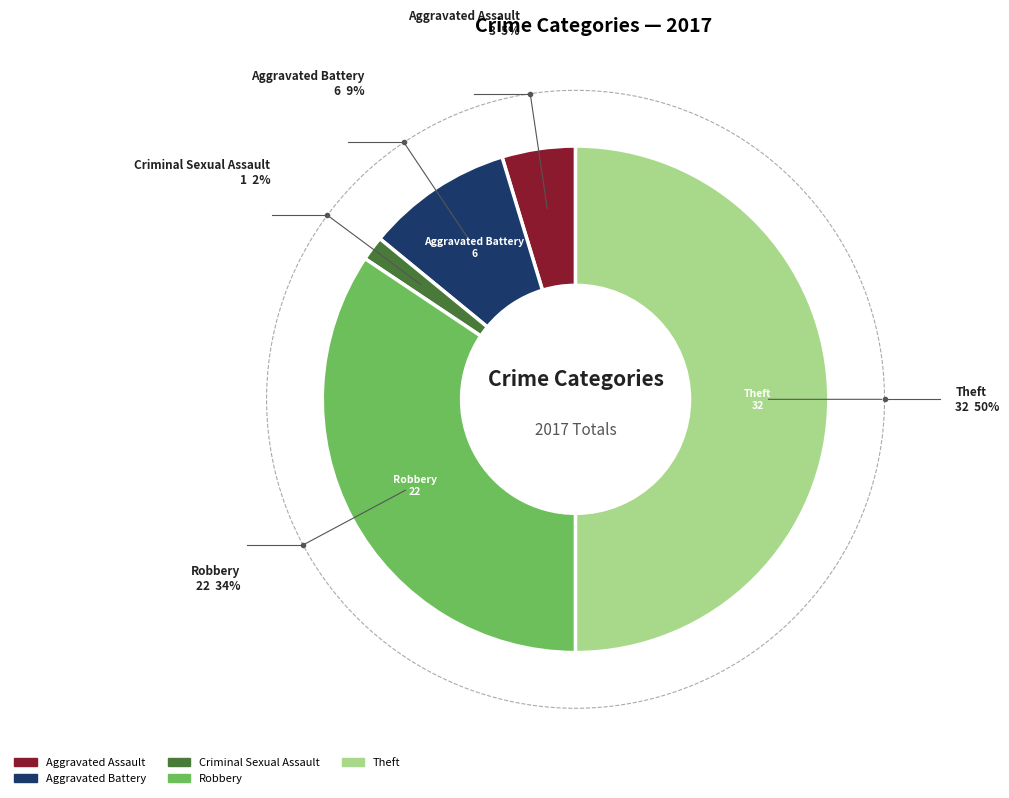

Does any single category account for the majority?

No